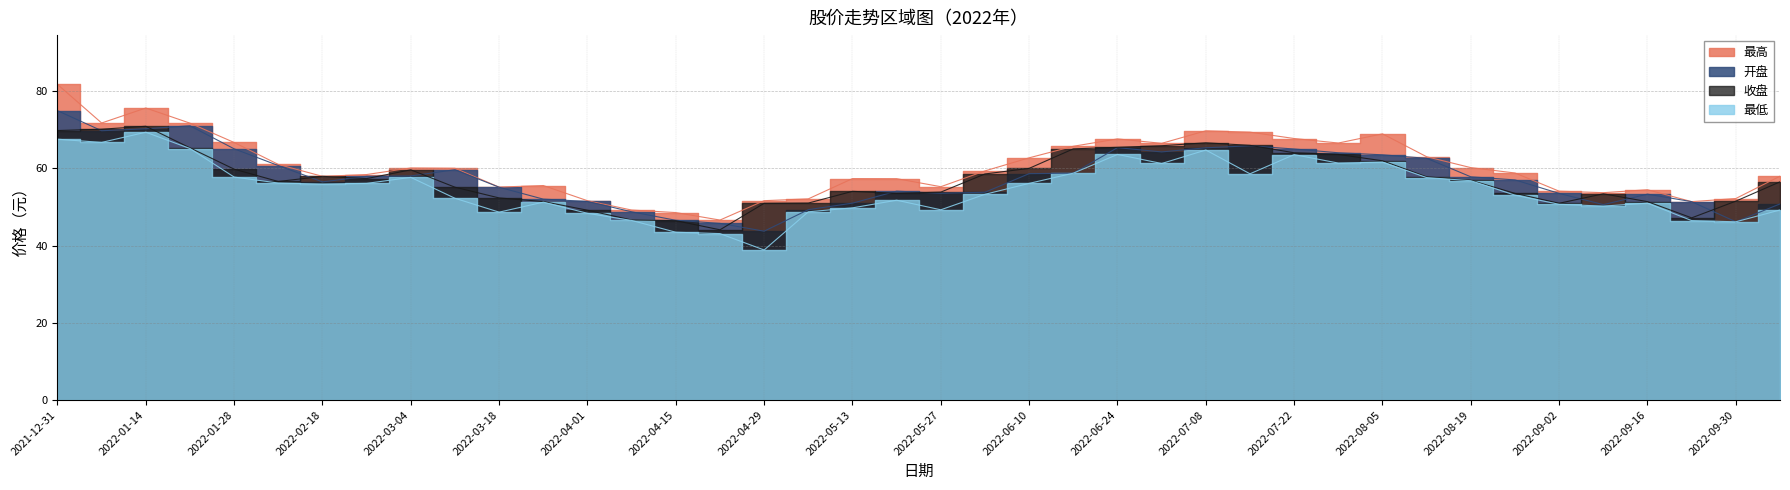

Rank the series by their maximum value, from lowest to highest.

最低, 收盘, 开盘, 最高